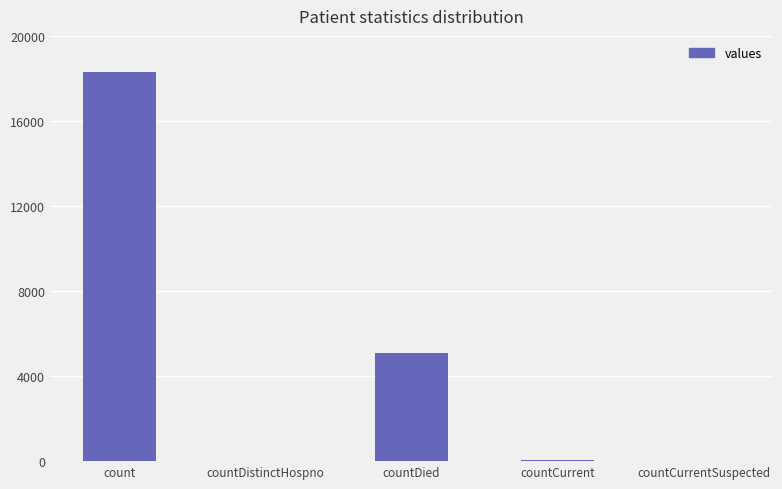

Are the bars horizontal?

No